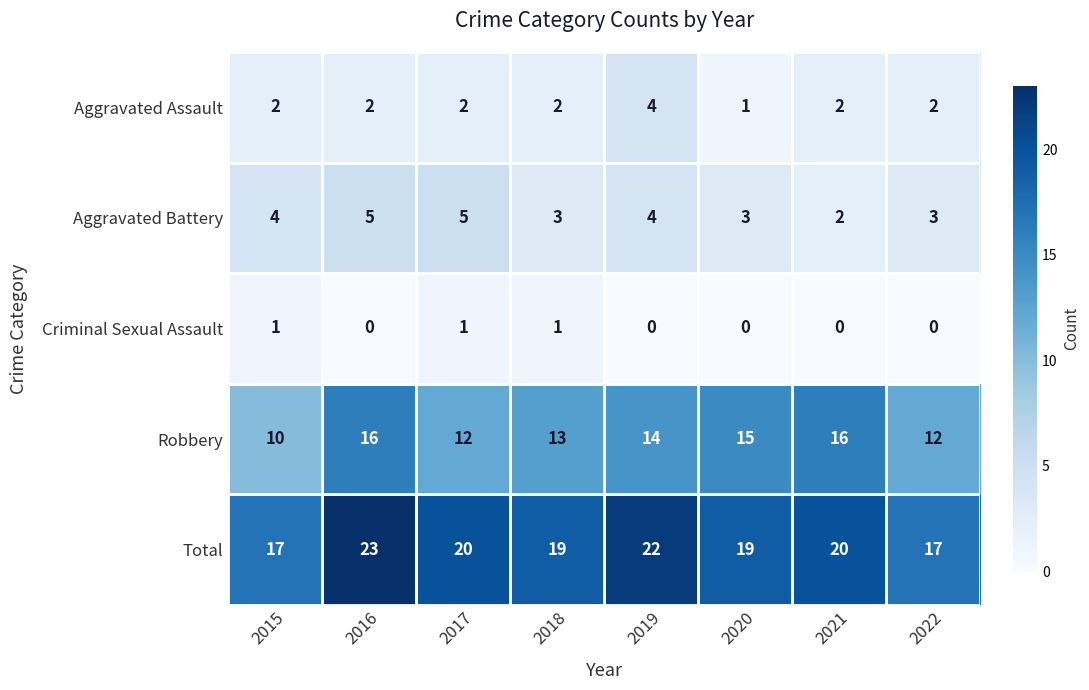

What is the spread (max minus min) of values at 2018?

18